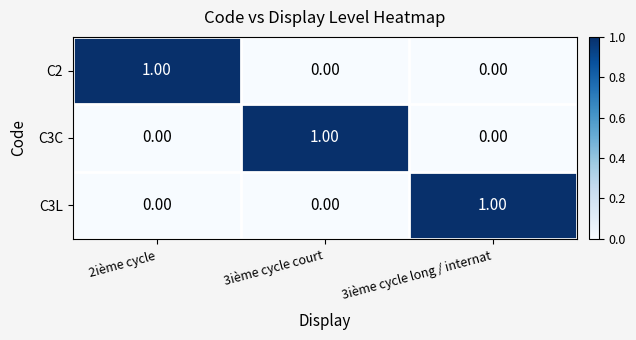

What is the difference between the highest and lowest values at 2ième cycle?

1